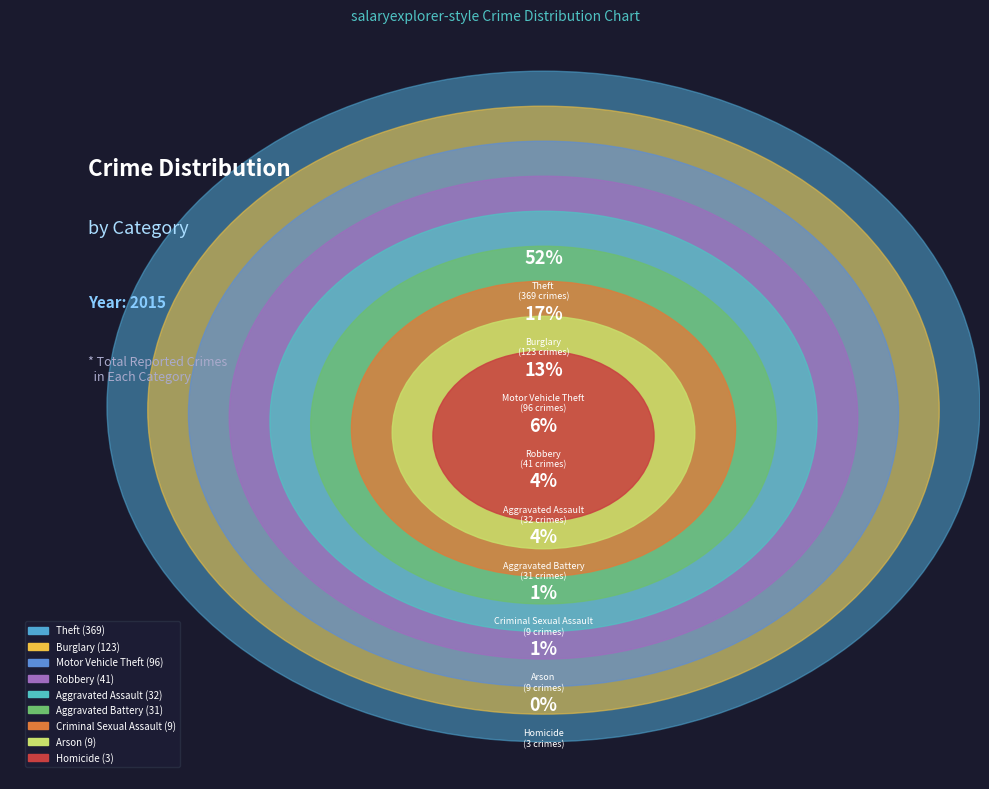

Count the number of slices in the pie.

9